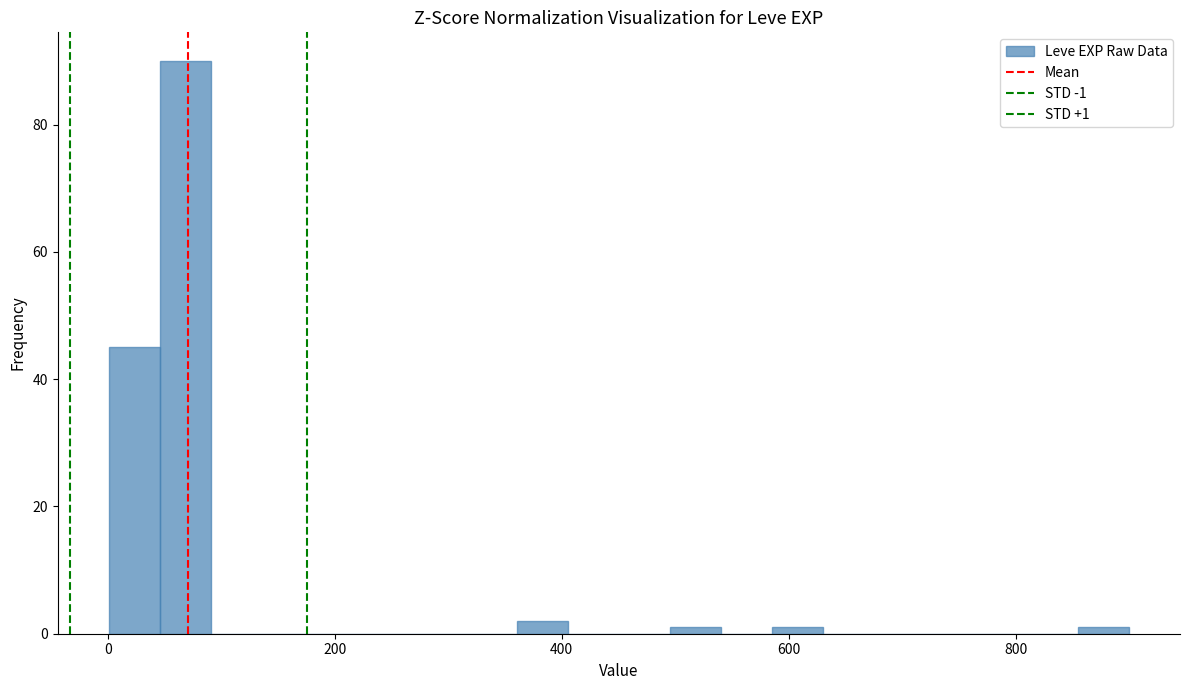

Around what value on the x-axis is the tallest bar? Give the approximate position of its centre, as read against the axis.

60